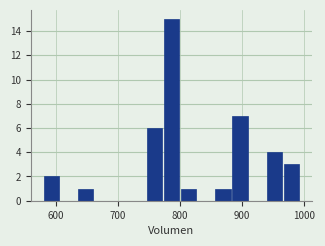

Around what value on the x-axis is the tallest bar? Give the approximate position of its centre, as read against the axis.

790